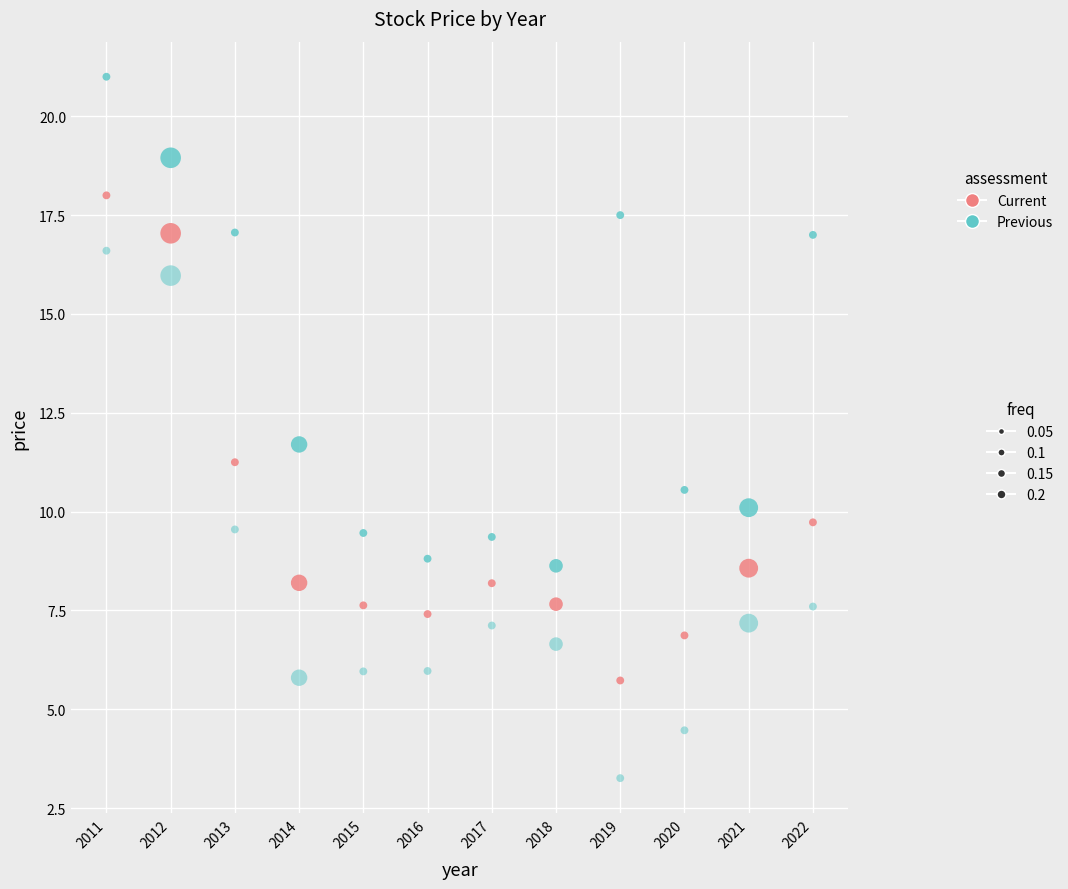

How many data points are displayed?

36